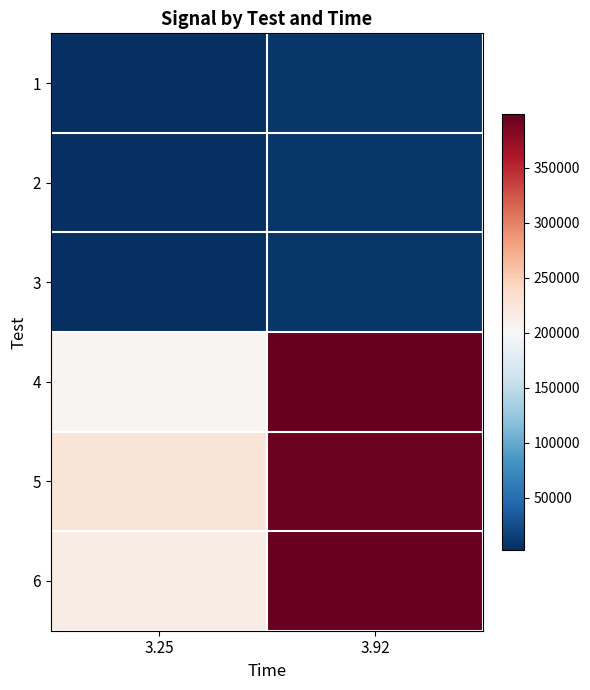

Reading left to right, what are all the values shown in this chart?

1: 3.25=2890.6	3.92=7759.4
2: 3.25=2919.9	3.92=7770.8
3: 3.25=2882.0	3.92=7787.0
4: 3.25=204317.0	3.92=398428.0
5: 3.25=226354.0	3.92=394271.9
6: 3.25=215335.5	3.92=396350.0